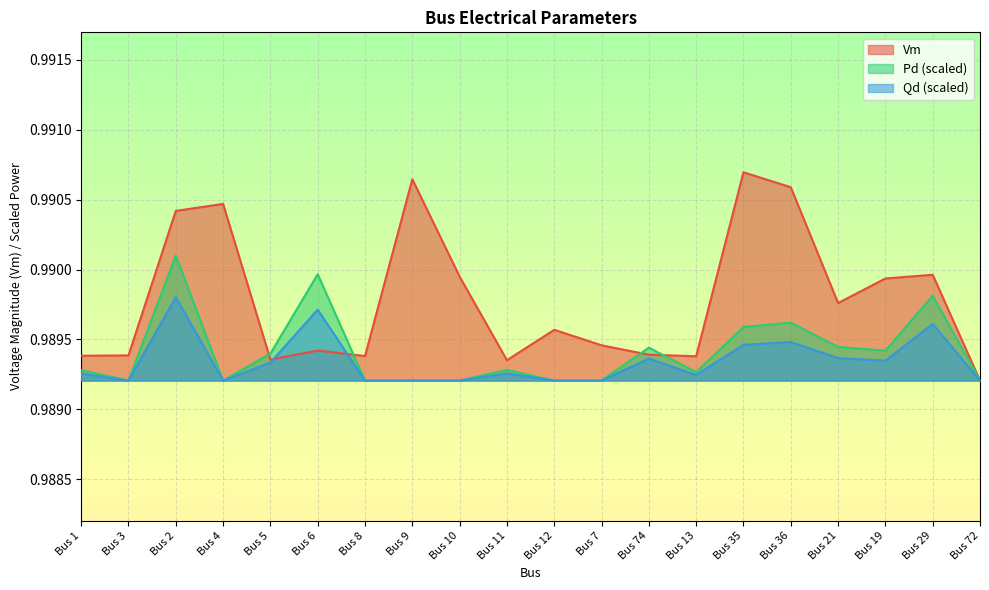

Reading left to right, list all the values displayed in this chart.

Vm: 1.0	1.0	1.0	1.0	1.0	1.0	1.0	1.0	1.0	1.0	1.0	1.0	1.0	1.0	1.0	1.0	1.0	1.0	1.0	1.0
Pd: 1.0	1.0	1.0	1.0	1.0	1.0	1.0	1.0	1.0	1.0	1.0	1.0	1.0	1.0	1.0	1.0	1.0	1.0	1.0	1.0
Qd: 1.0	1.0	1.0	1.0	1.0	1.0	1.0	1.0	1.0	1.0	1.0	1.0	1.0	1.0	1.0	1.0	1.0	1.0	1.0	1.0